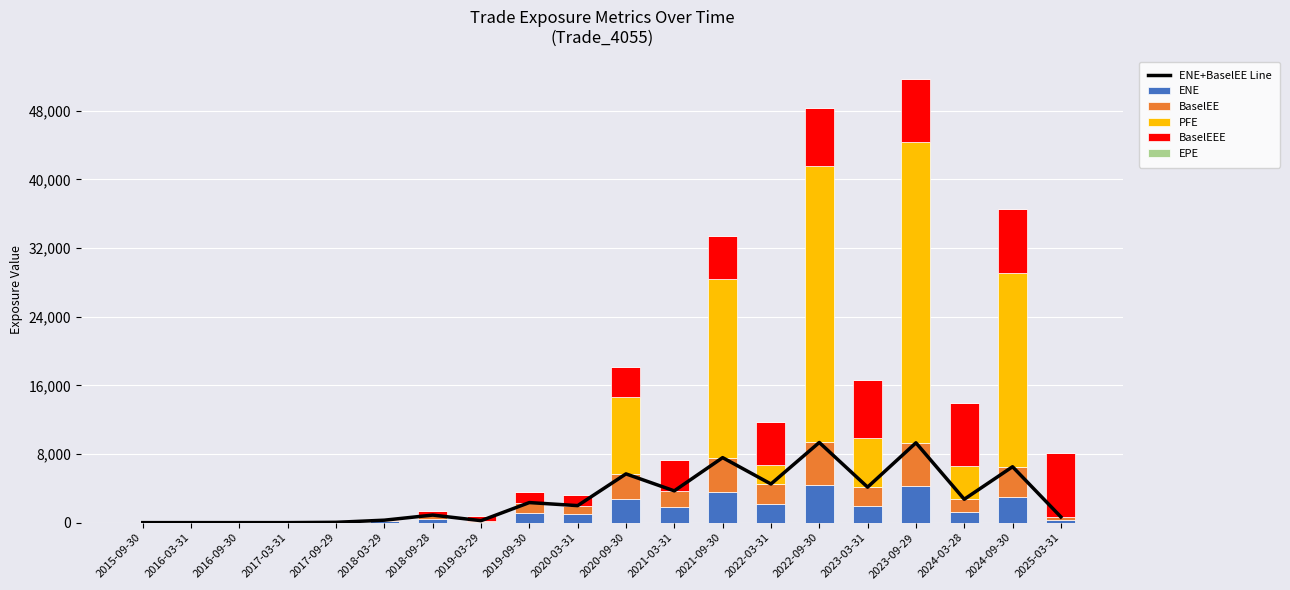

How many series are shown in this chart?

6